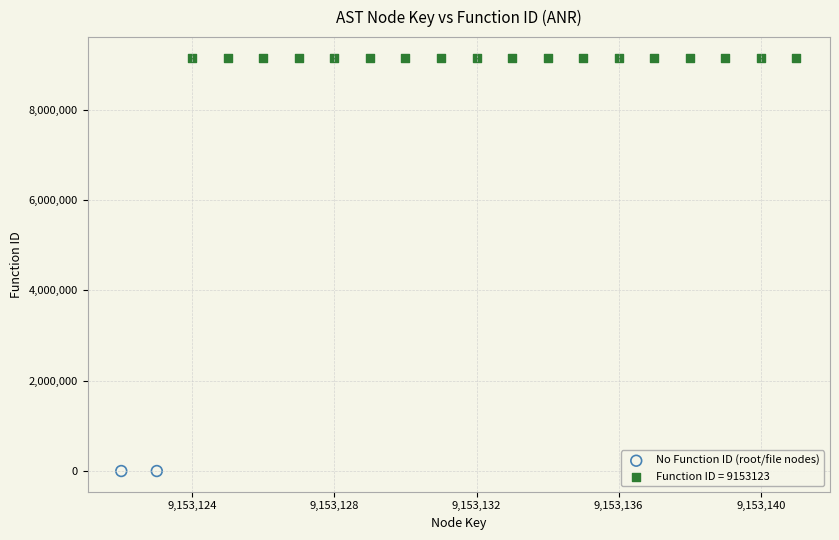

Which series reaches the minimum Y coordinate?

No Function ID (root/file nodes)